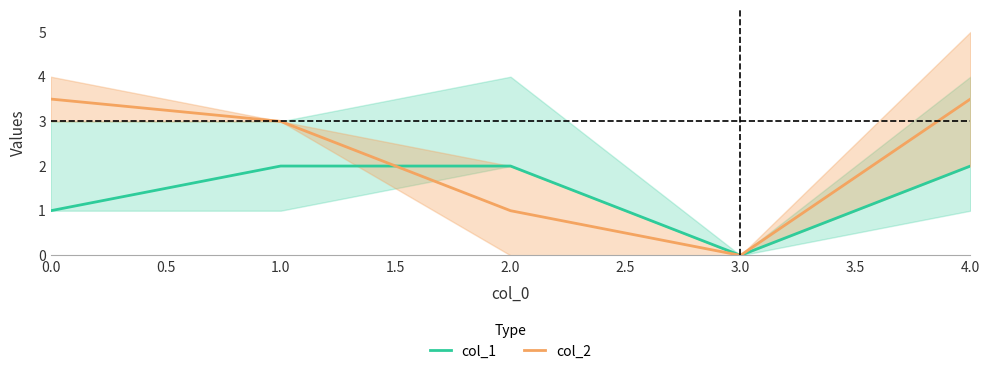

The value of col_1 at 4.0 is 0.7. True or false?

False